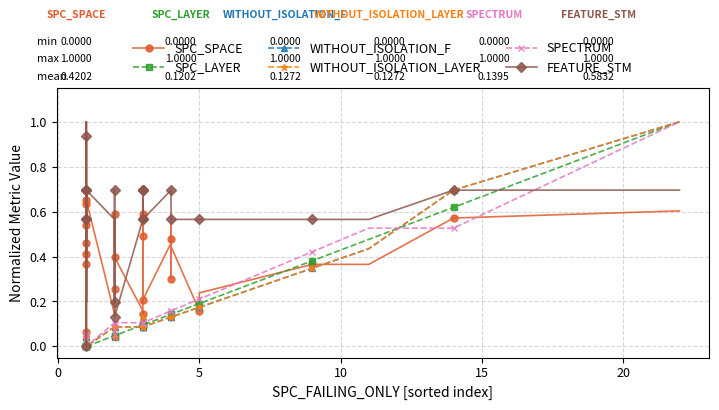

What are all the series names shown in the legend?

SPC_SPACE, SPC_LAYER, WITHOUT_ISOLATION_F, WITHOUT_ISOLATION_LAYER, SPECTRUM, FEATURE_STM